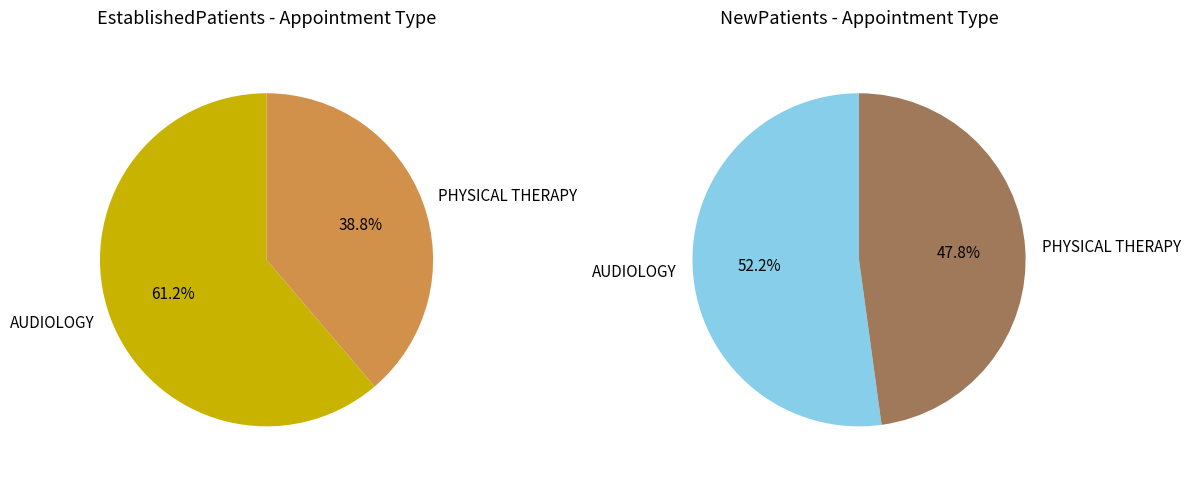

To the nearest percent, what is the difference between the PHYSICAL THERAPY and AUDIOLOGY slice percentages?

4%